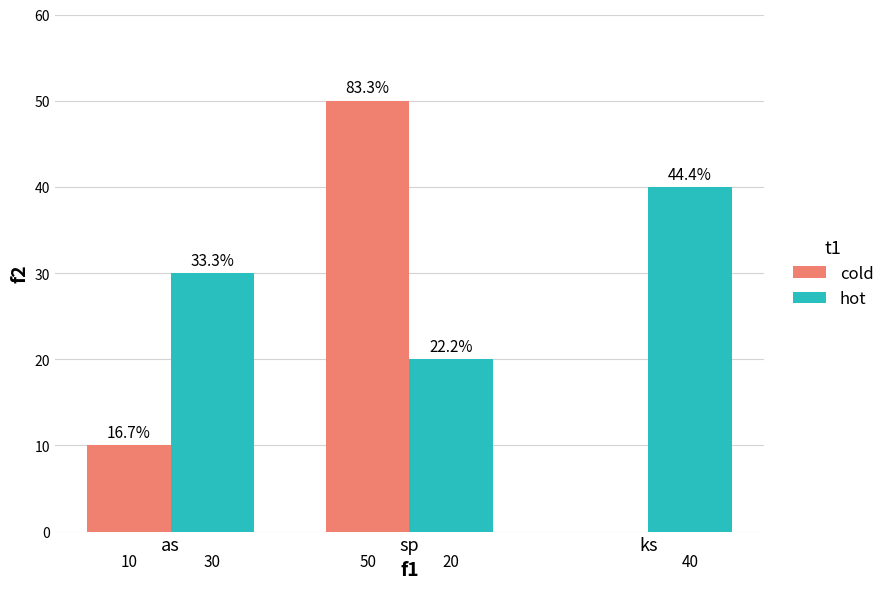

At which category is the sum across all series the highest?

sp